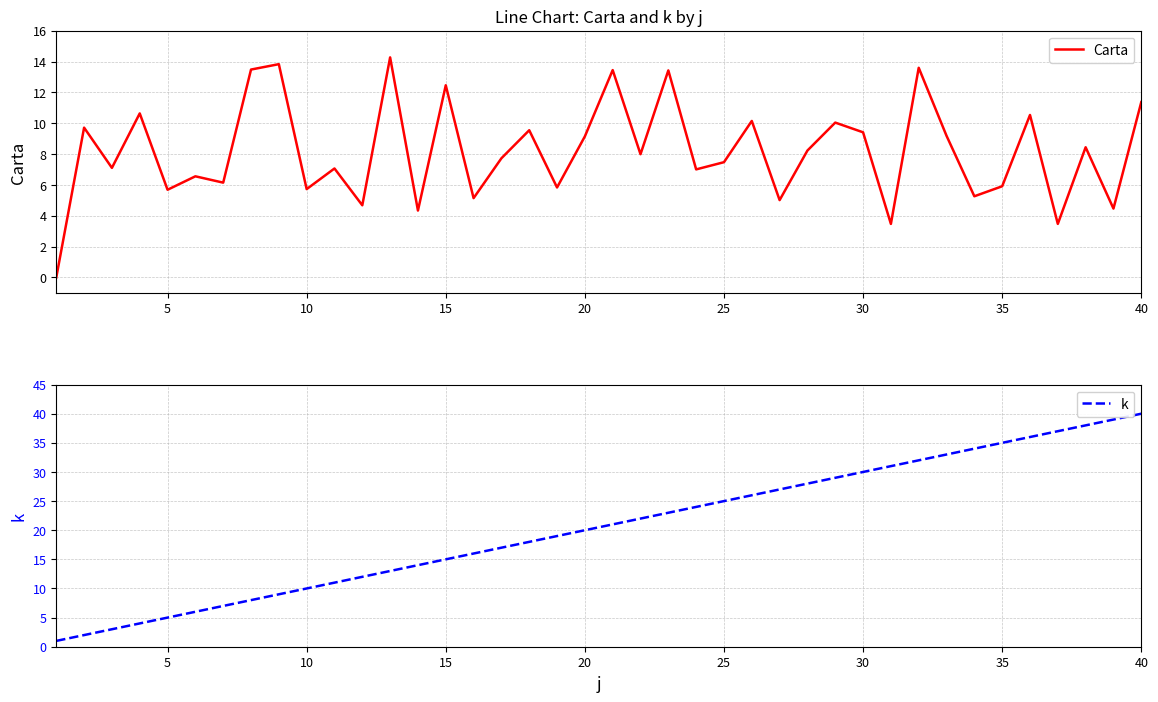

Does the chart have visible grid lines?

Yes